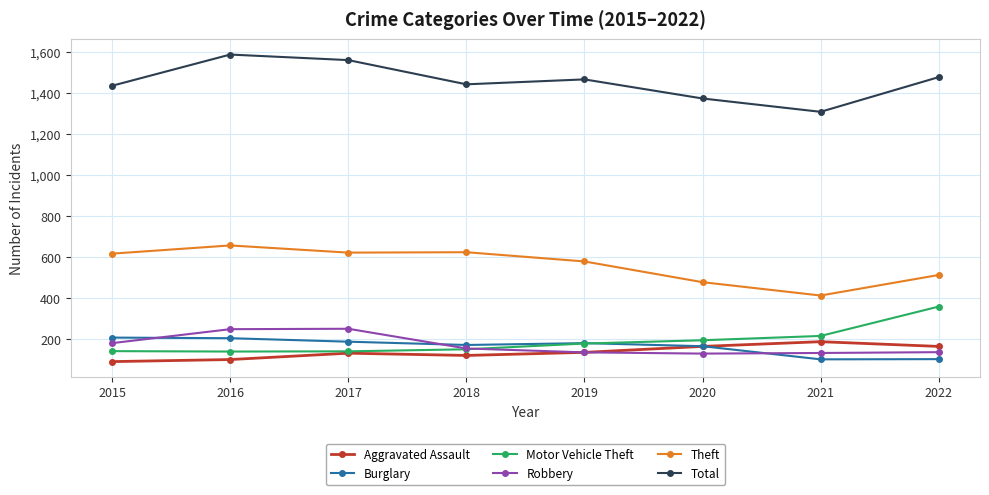

True or false: Total has more than 0 points higher than both neighbors.

True